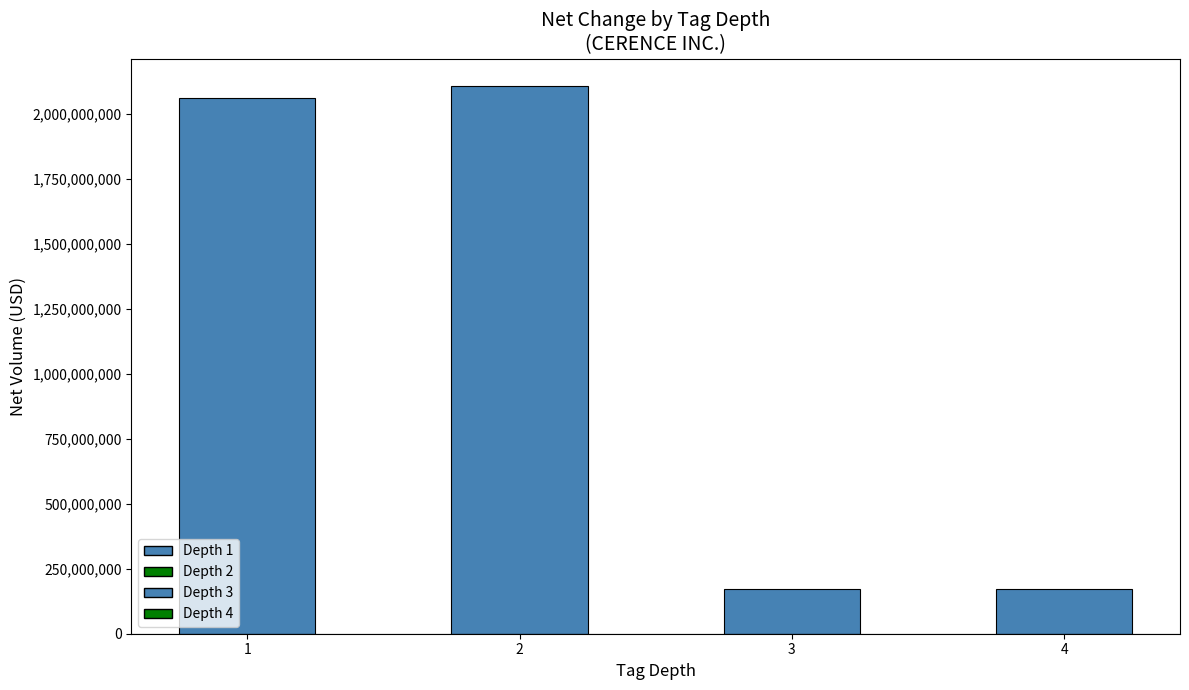

What is the ratio of the value at 3 to the value at 2?

0.1